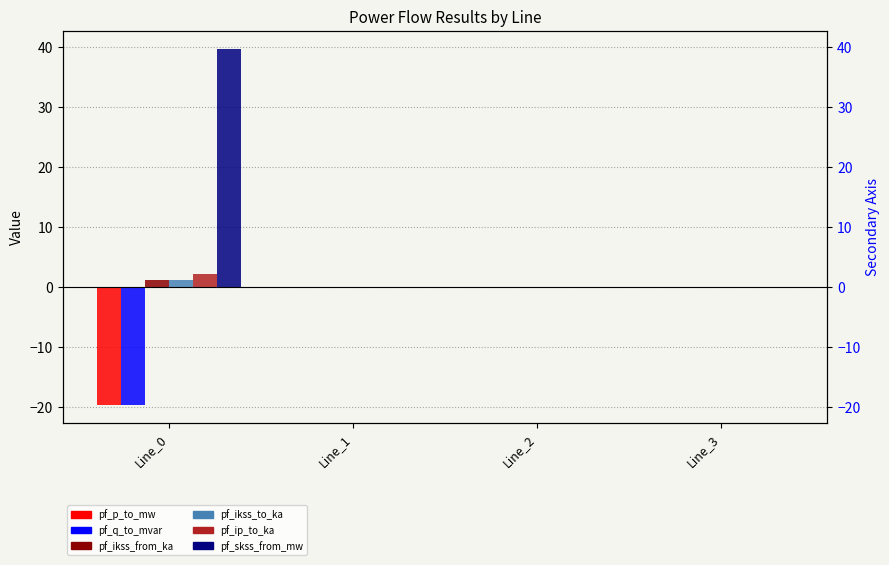

Which series has the largest total across all categories?

pf_skss_from_mw